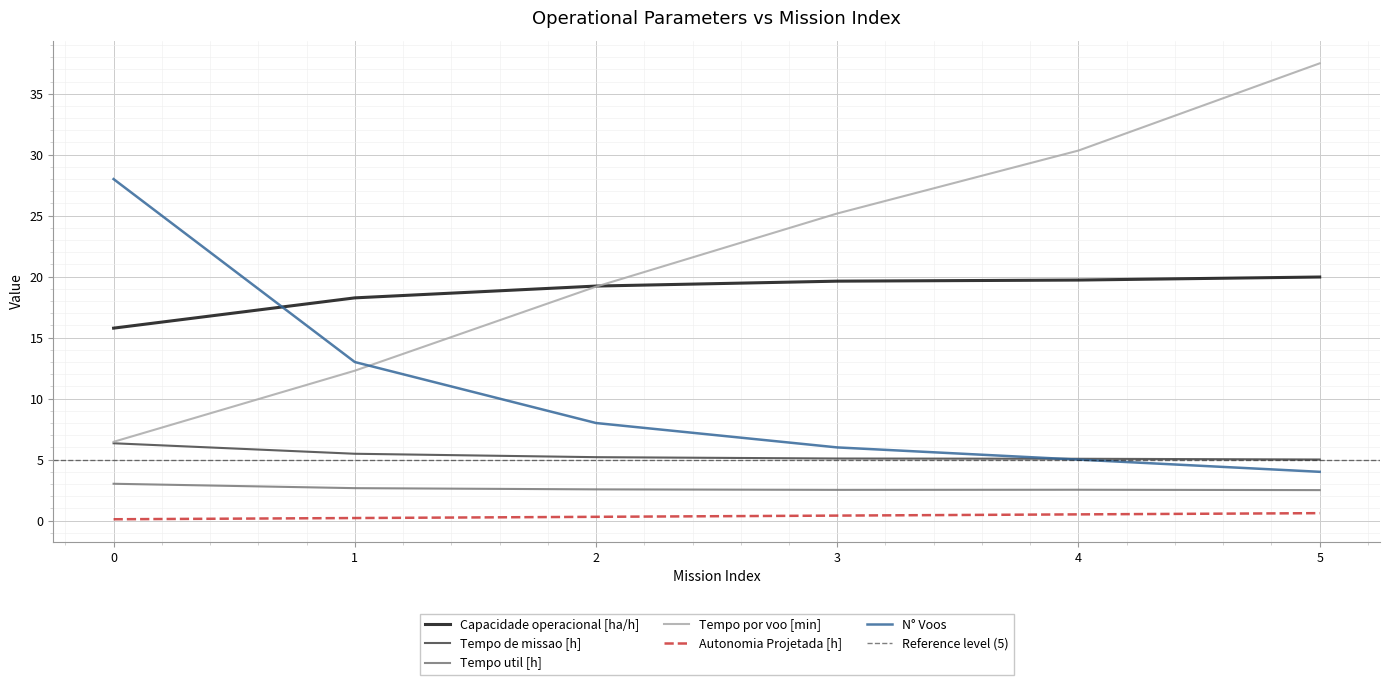

What is the value of the Tempo util [h] point at the 5th from the left?

2.5